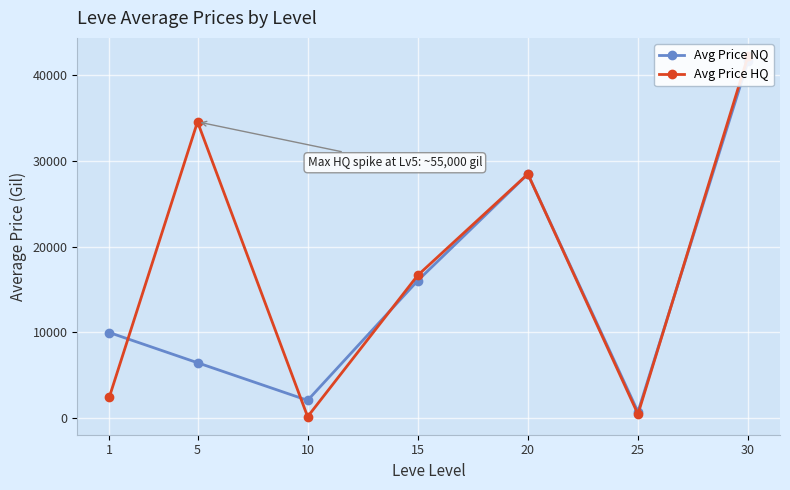

What is the difference between the maximum and minimum values in the Avg Price HQ series?

42150.1